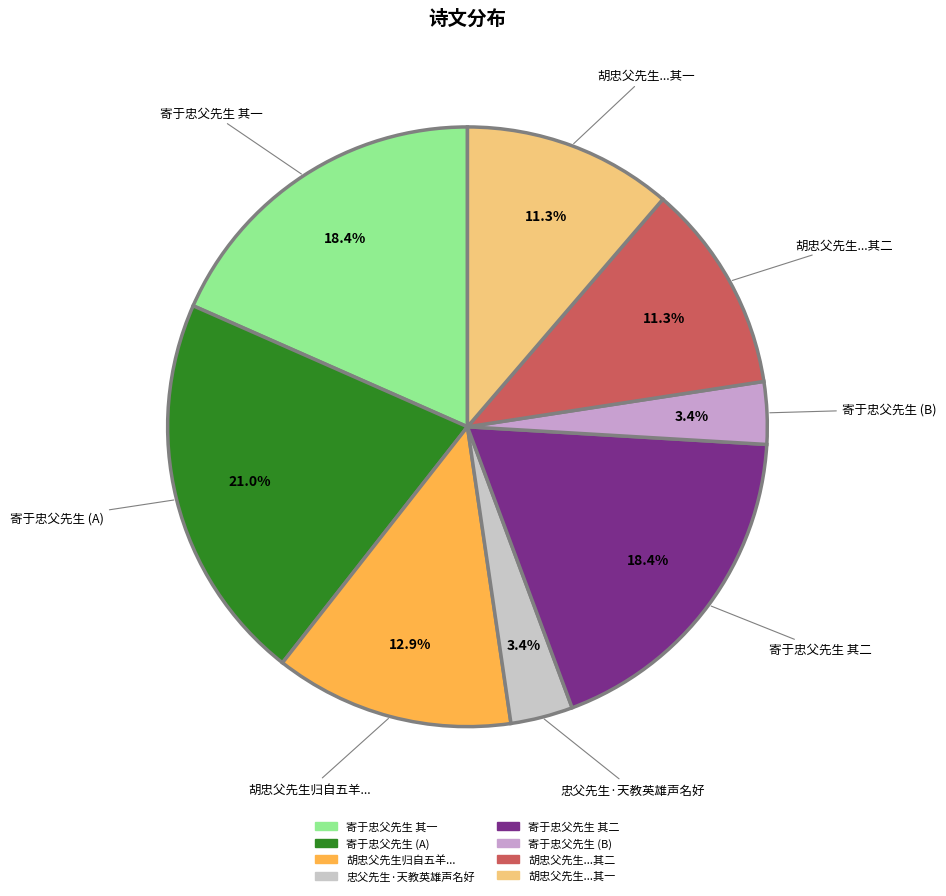

Does any single category account for the majority?

No